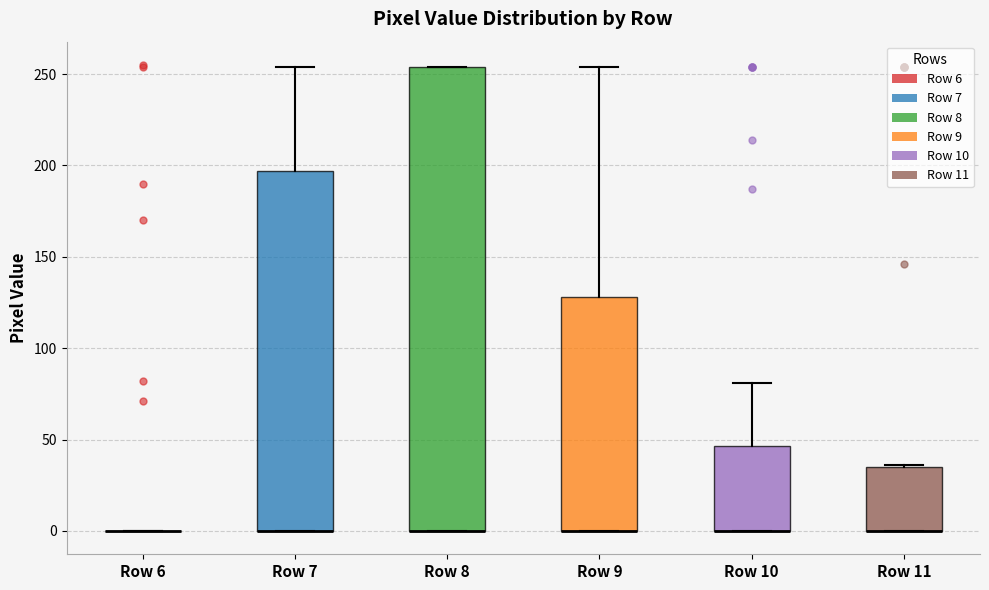

Reading left to right, transcribe this box plot: for each box, give where its median line is, the range the box spans, and where its two whiskers end, as read against the y-axis. The values are not printed on the chart, so give them approximately, as read against the axis.

Row 6: box collapsed to a line at 0, whiskers 0 to 0
Row 7: median 0 (drawn on the box's lower edge), box 0 to 195, whiskers 0 to 255
Row 8: median 0 (drawn on the box's lower edge), box 0 to 255, whiskers 0 to 255
Row 9: median 0 (drawn on the box's lower edge), box 0 to 130, whiskers 0 to 255
Row 10: median 0 (drawn on the box's lower edge), box 0 to 45, whiskers 0 to 80
Row 11: median 0 (drawn on the box's lower edge), box 0 to 35, whiskers 0 to 35